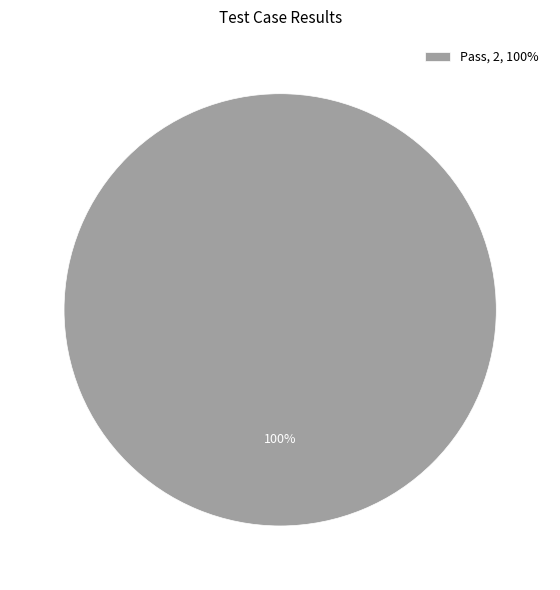

How many slices are in this pie chart?

1